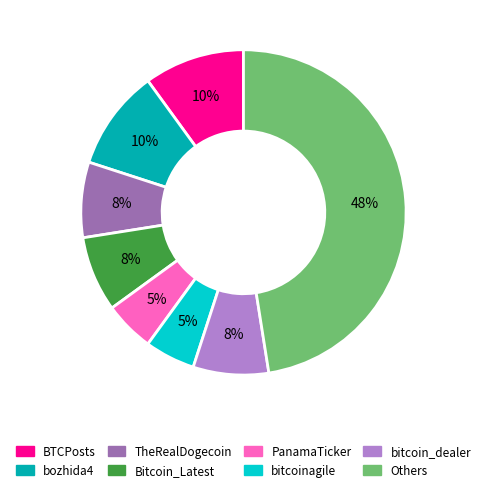

True or false: bozhida4 accounts for 4% of the total.

False